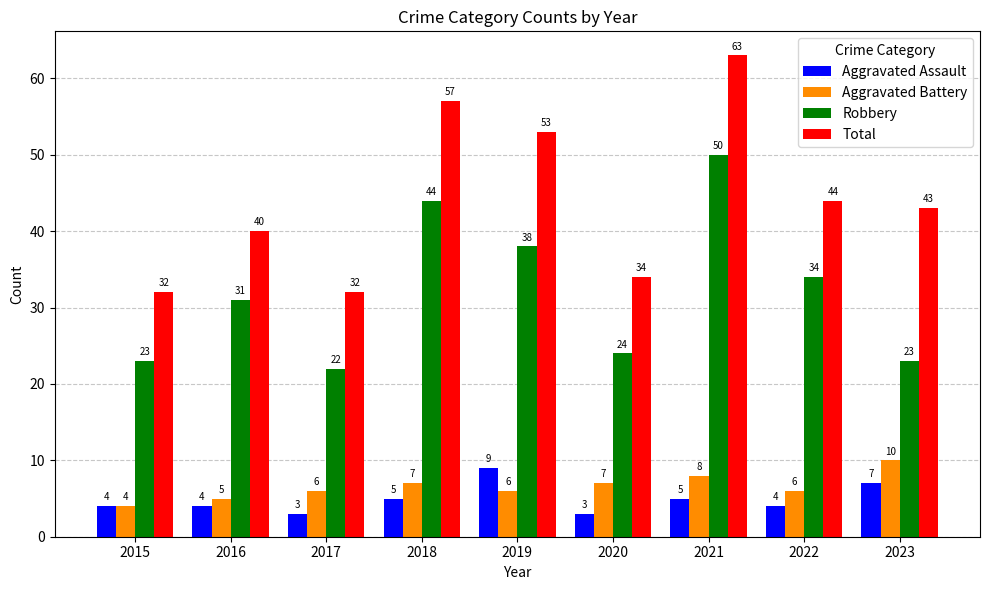

What is the smallest value displayed?

3